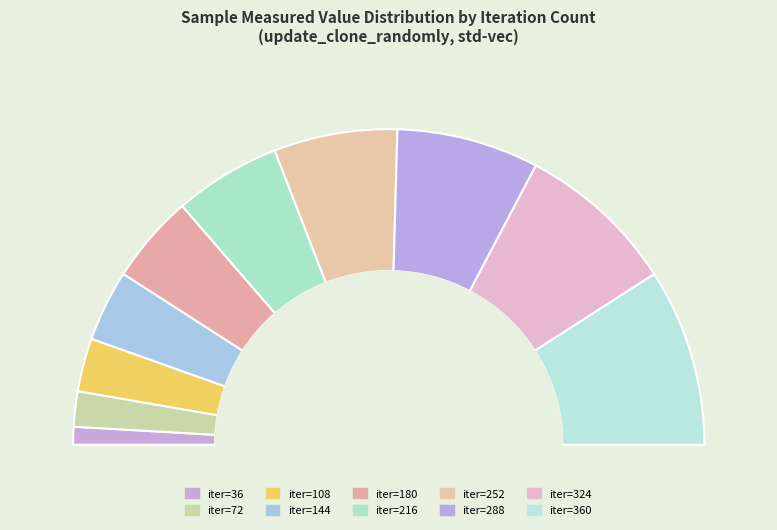

To the nearest percent, what is the average slice percentage?

10%